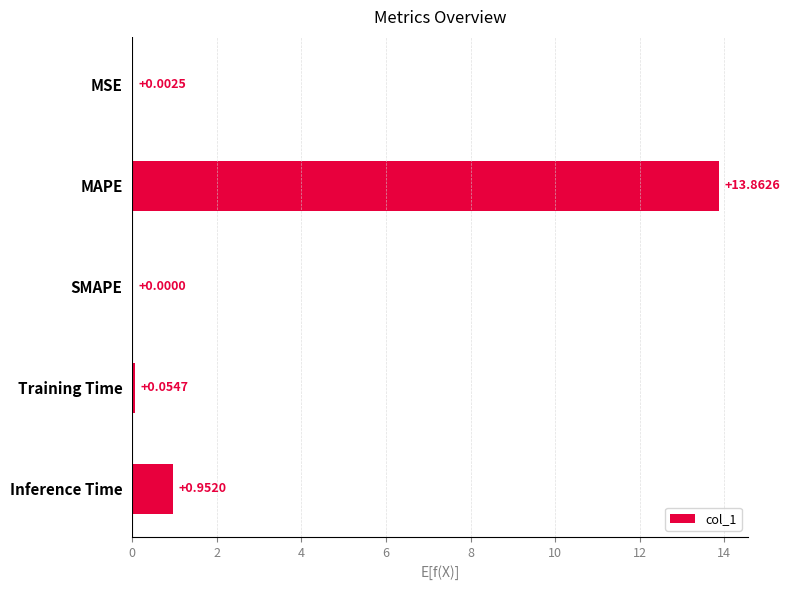

At which category does the chart reach its peak across all series?

MAPE